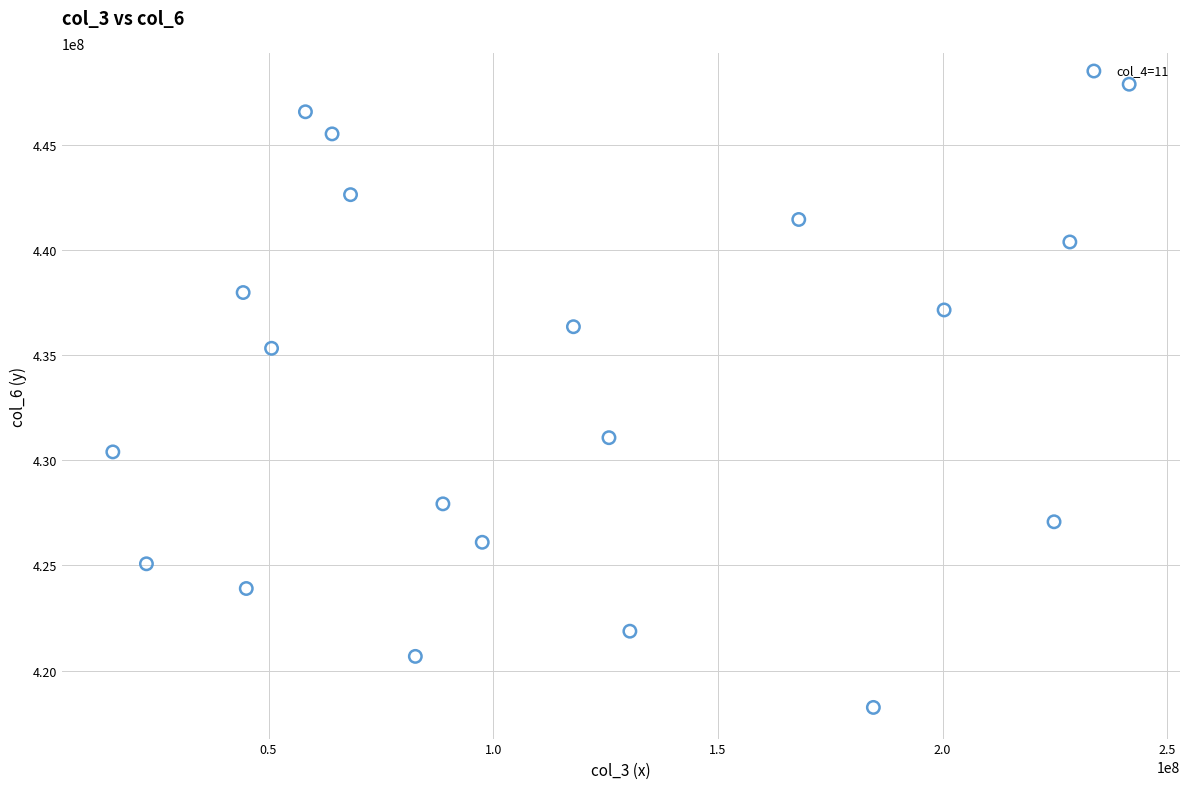

What is the range of X values (max minus min)?

226187400